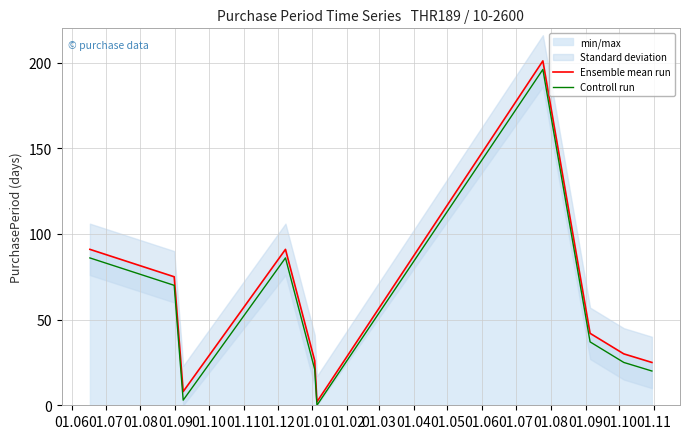

What is the sum of all Ensemble mean run values?

591